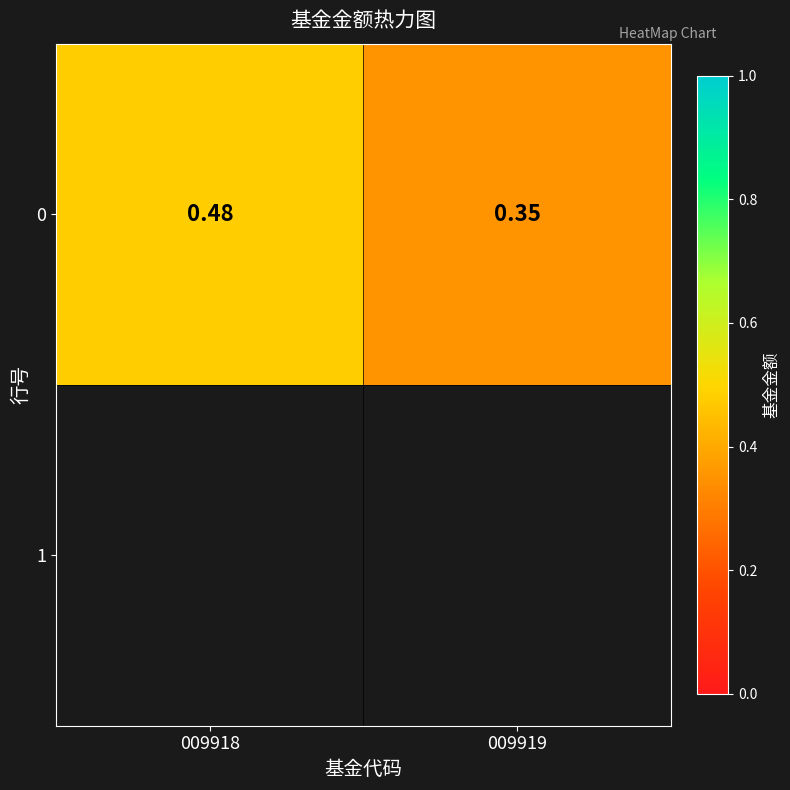

What is the maximum value shown in the chart?

0.5